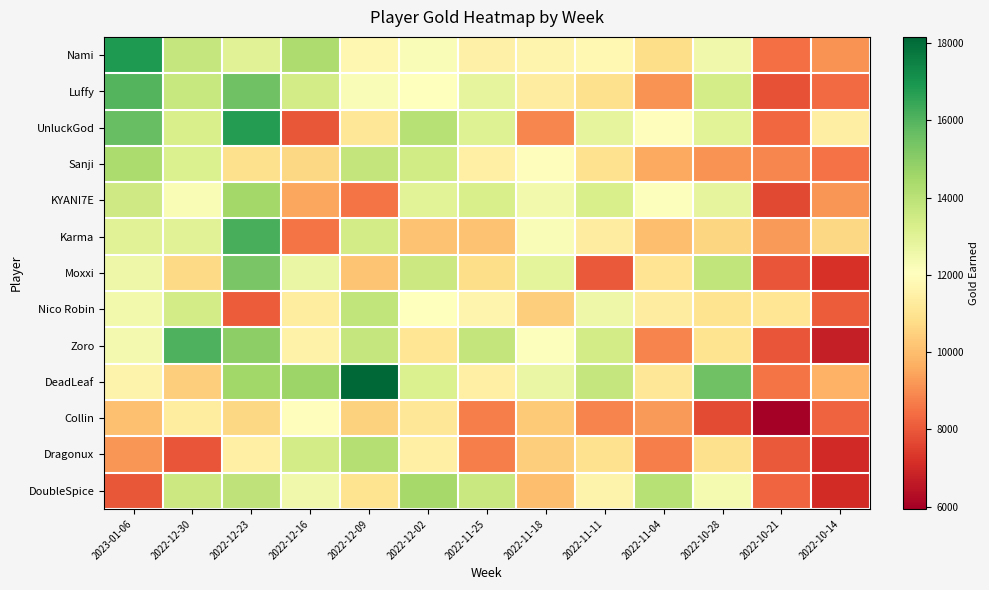

At which category does the chart reach its peak across all series?

2022-12-09